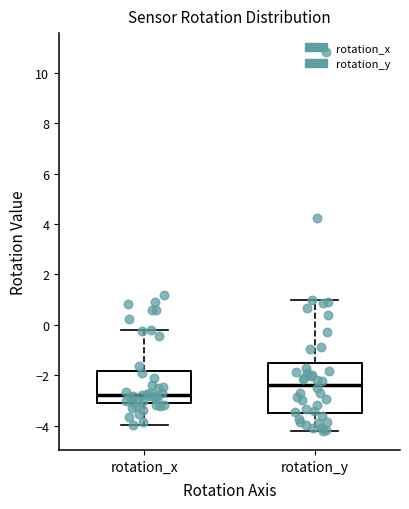

Reading left to right, read every box against the y-axis: the position of its median line, the range the box covers, and the ends of its whiskers. The values are not printed on the chart, so give them approximately, as read against the axis.

rotation_x: median -2.8, box -3.0 to -1.8, whiskers -4.0 to -0.2
rotation_y: median -2.4, box -3.4 to -1.6, whiskers -4.2 to 1.0